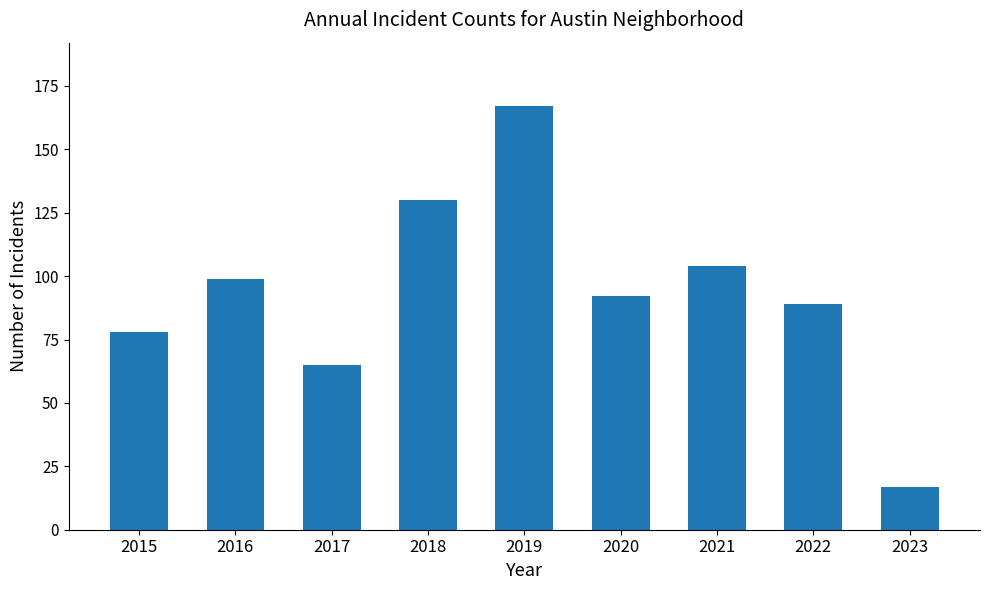

Are the bars horizontal?

No